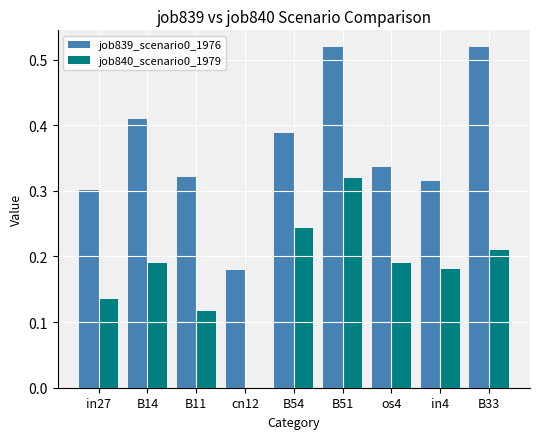

At which category is the sum across all series the highest?

B51